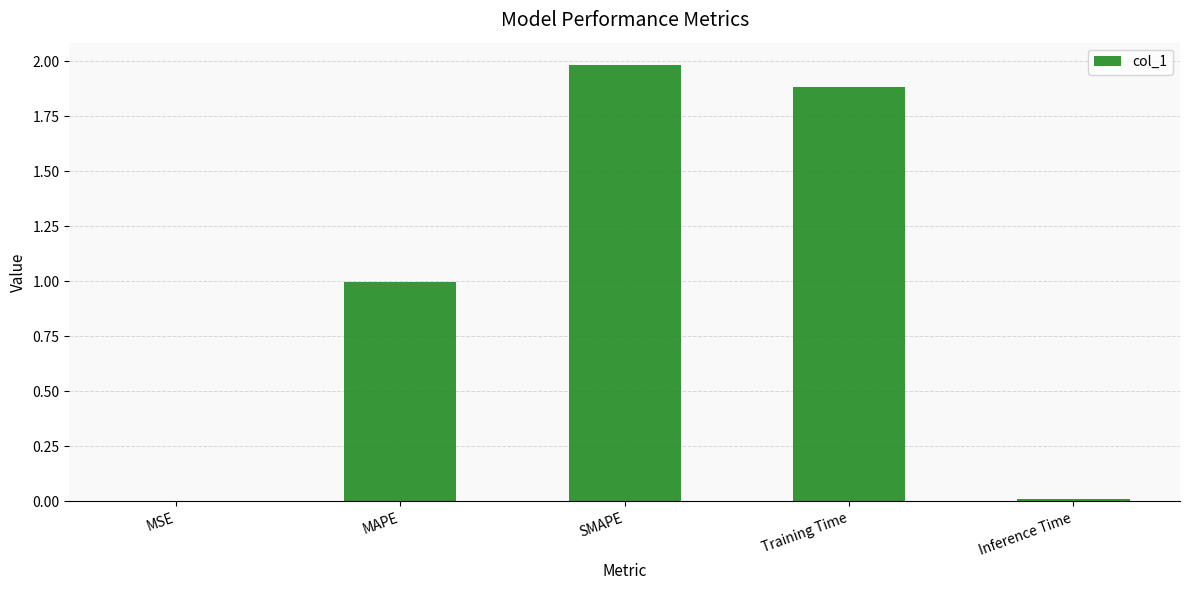

What value does the data have at Training Time?

1.9